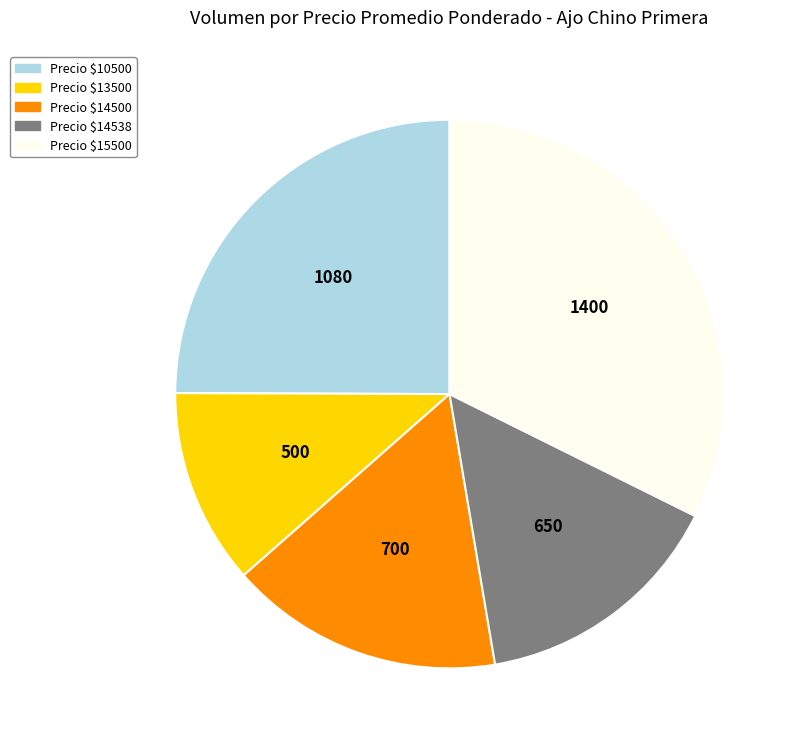

Is there any slice that represents more than half of the pie?

No